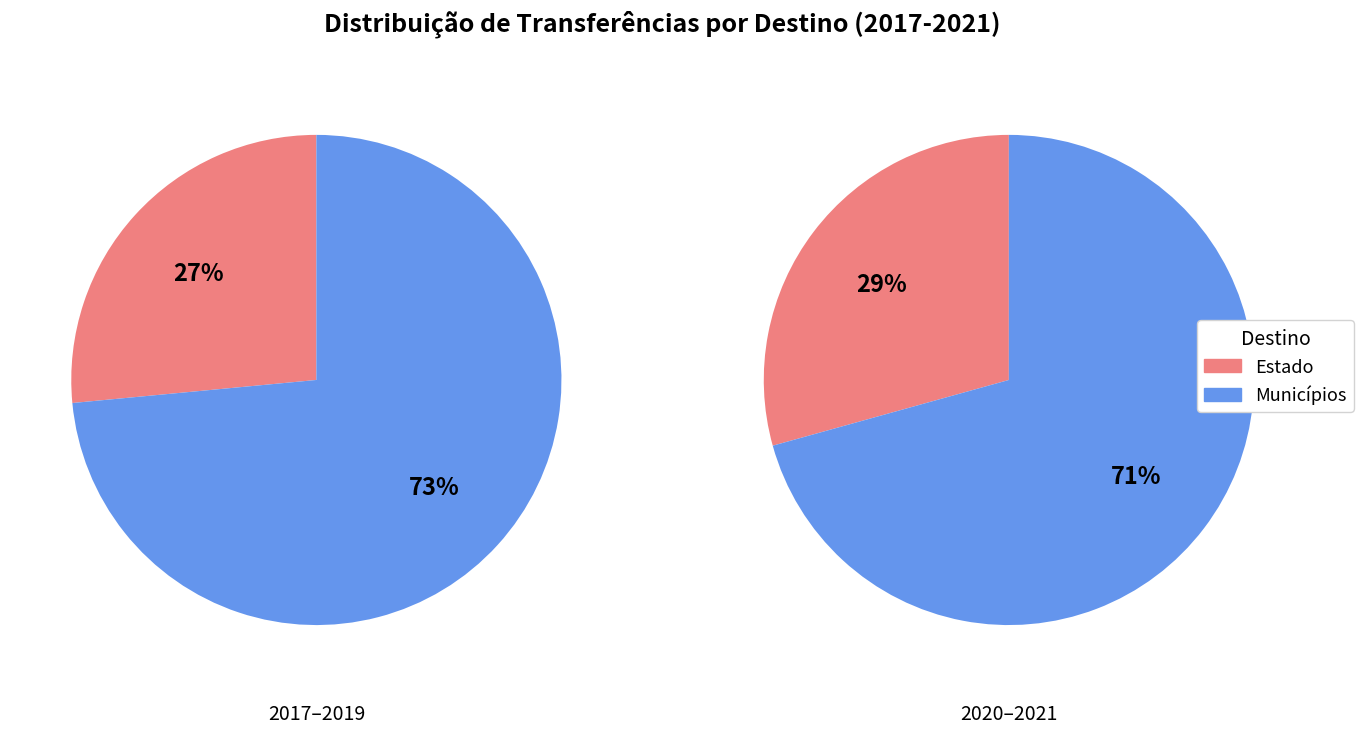

Combined, do 2021 and 2019 account for over 50%?

No